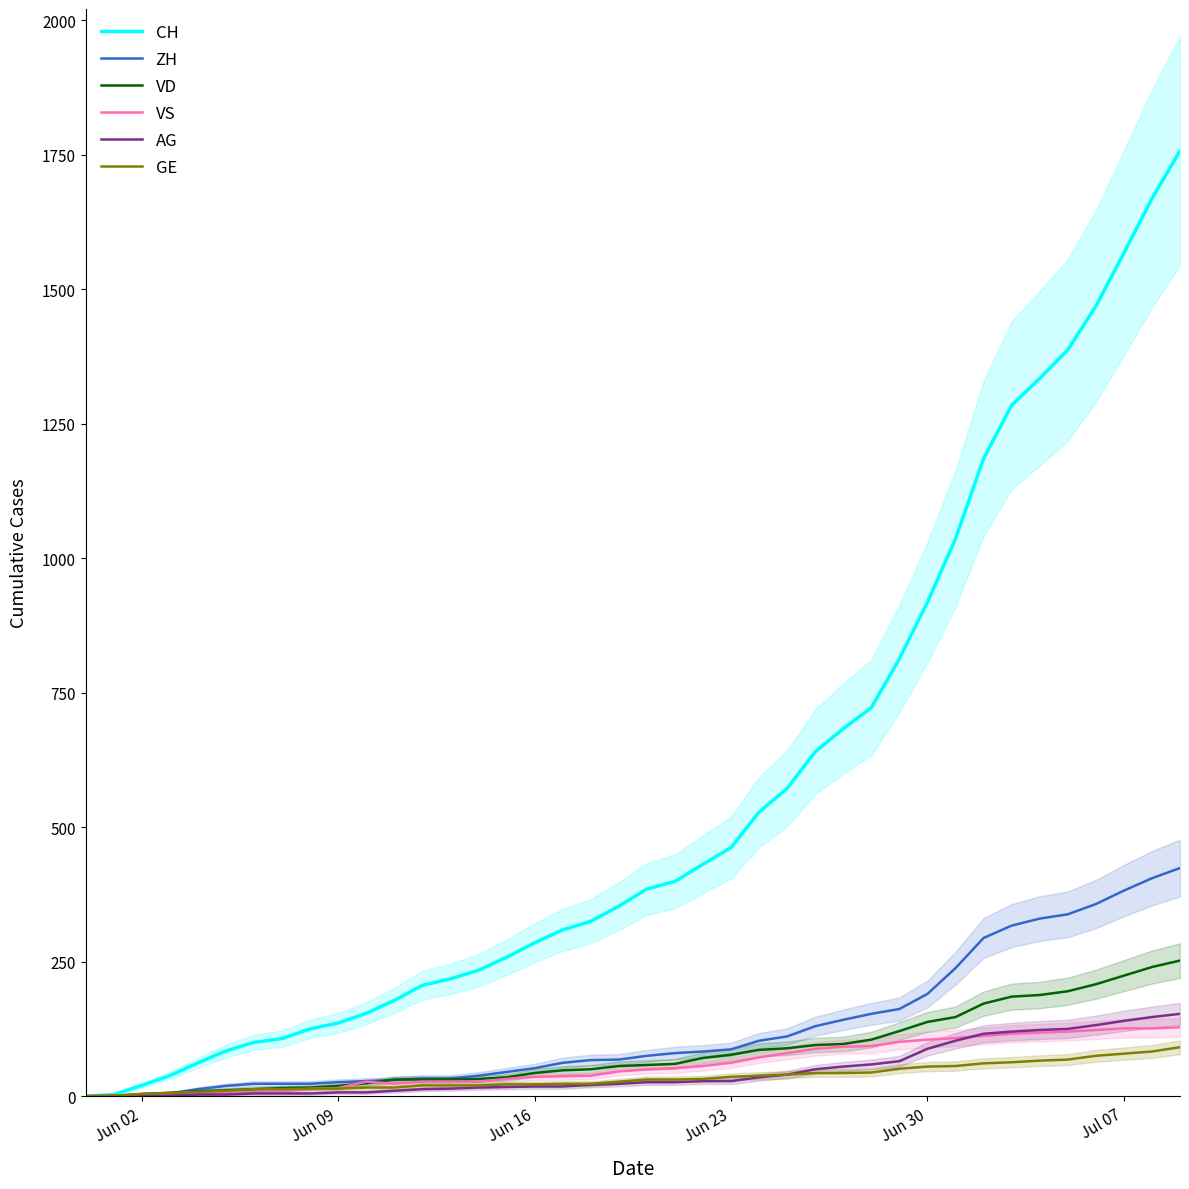

What is the highest value of the CH series?

1757